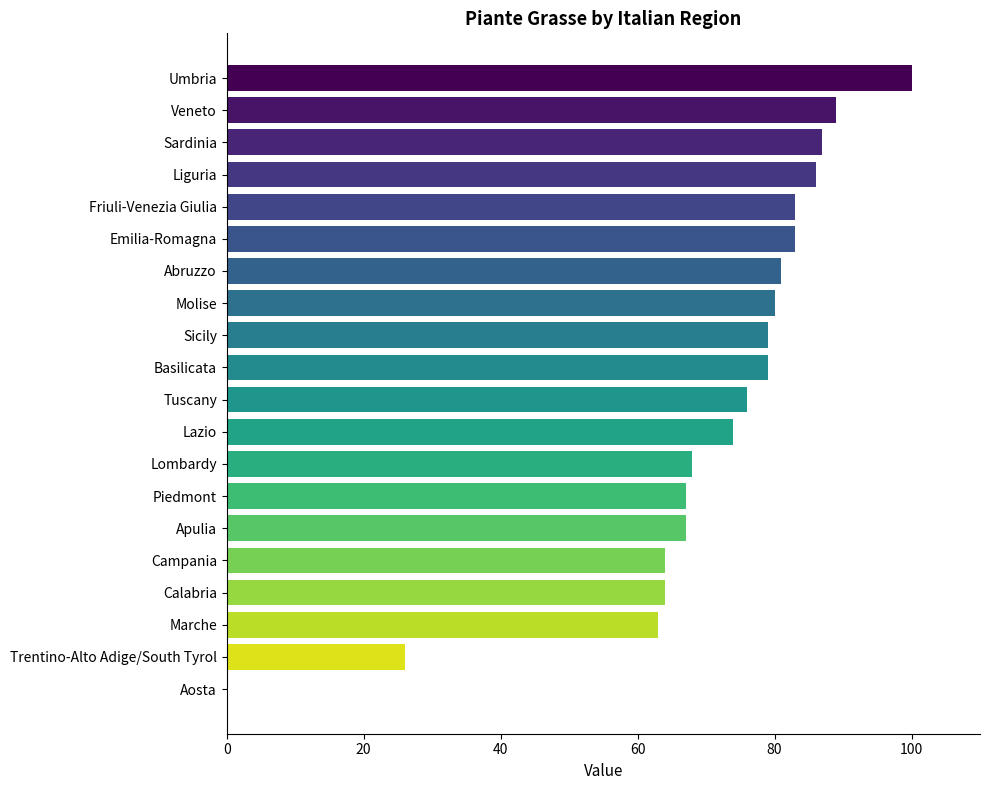

What is the sum of all values?

1416